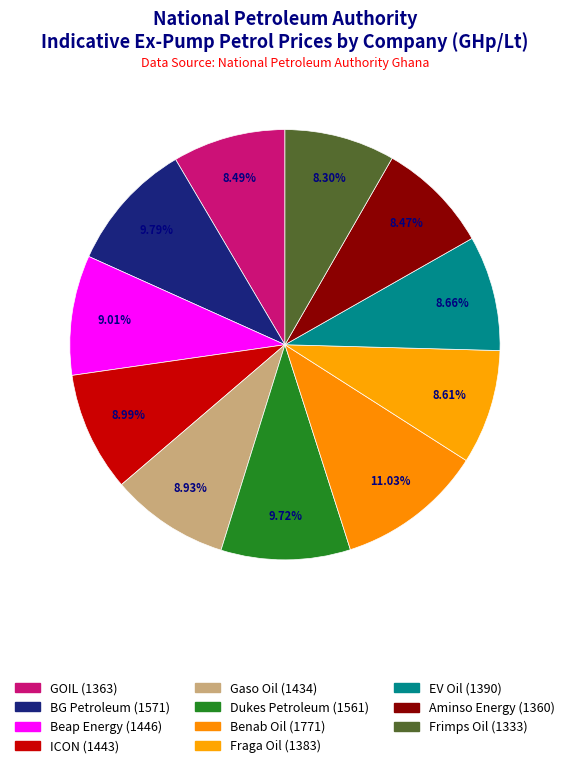

Is it true that Aminso Energy is 1% of the pie?

False